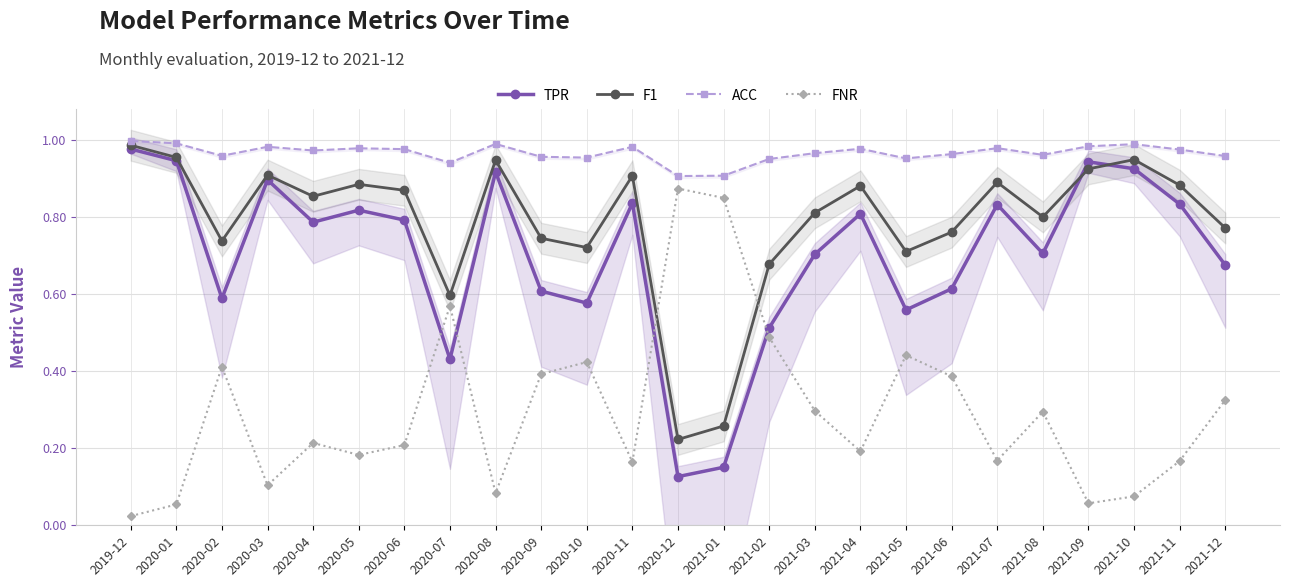

True or false: ACC has a value of 0.5 at 2020-11.

False